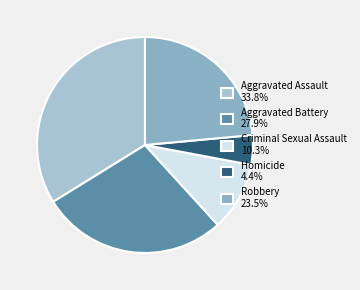

The Robbery slice represents 24% of the pie. True or false?

True